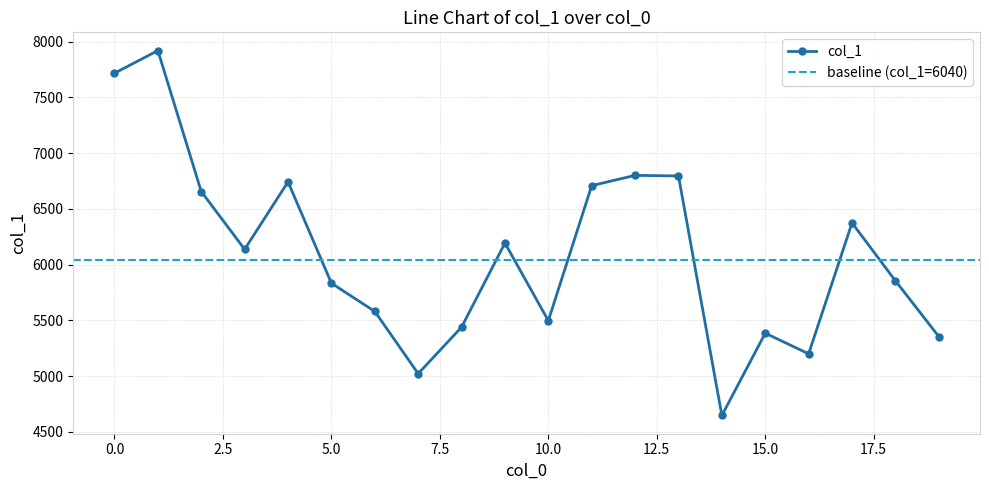

What is the sum of the values at 9 and 18?

12050